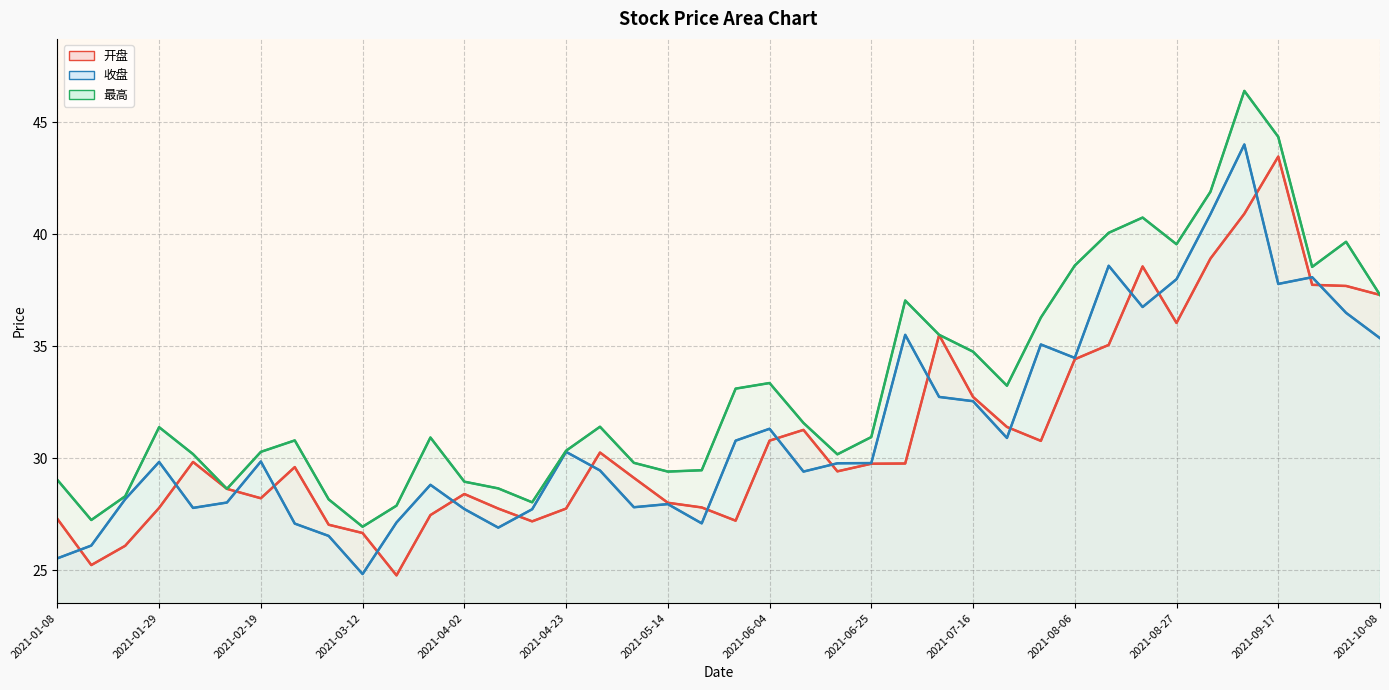

In 最高, how many points are higher than both neighbors (excluding endpoints)?

9